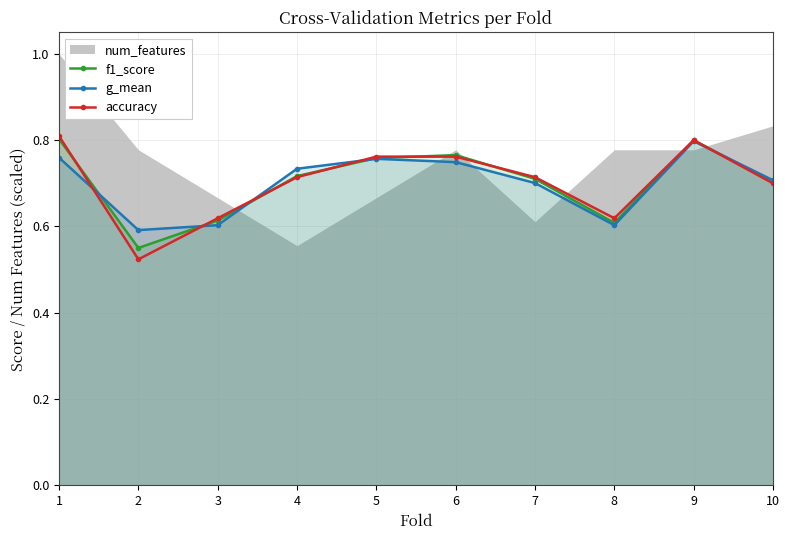

Between 2 and 3, which is larger?

3